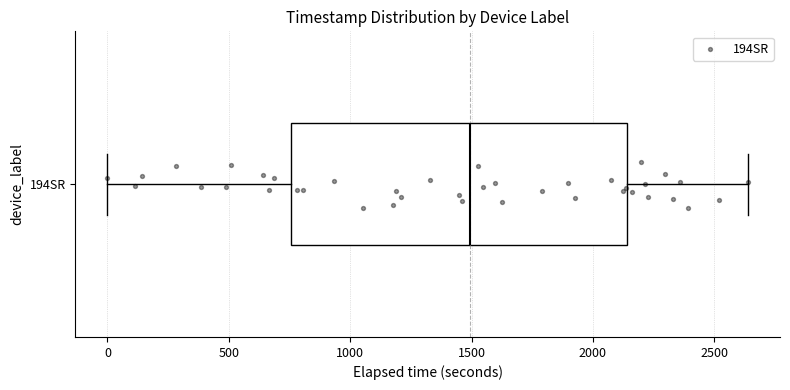

Transcribe this box plot: give where the median line is, the range the box spans, and where the two whiskers end, as read against the x-axis. The values are not printed on the chart, so give them approximately, as read against the axis.

median 1500, box 750 to 2150, whiskers 0 to 2650